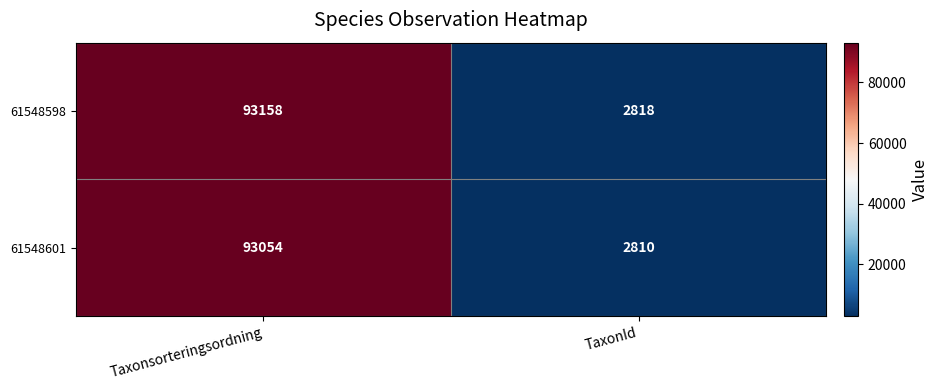

What is the sum of all 61548601 values?

95864